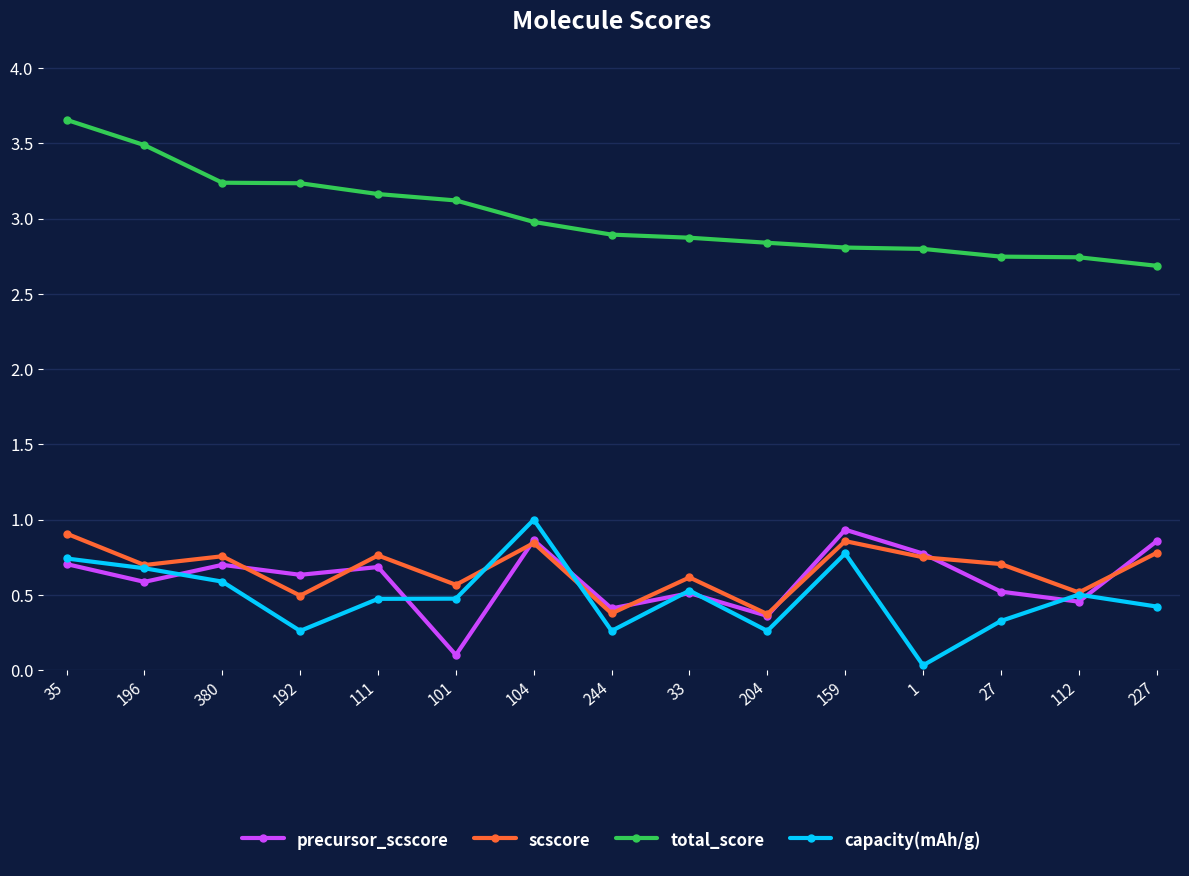

At how many categories does at least one series exceed 0?

15